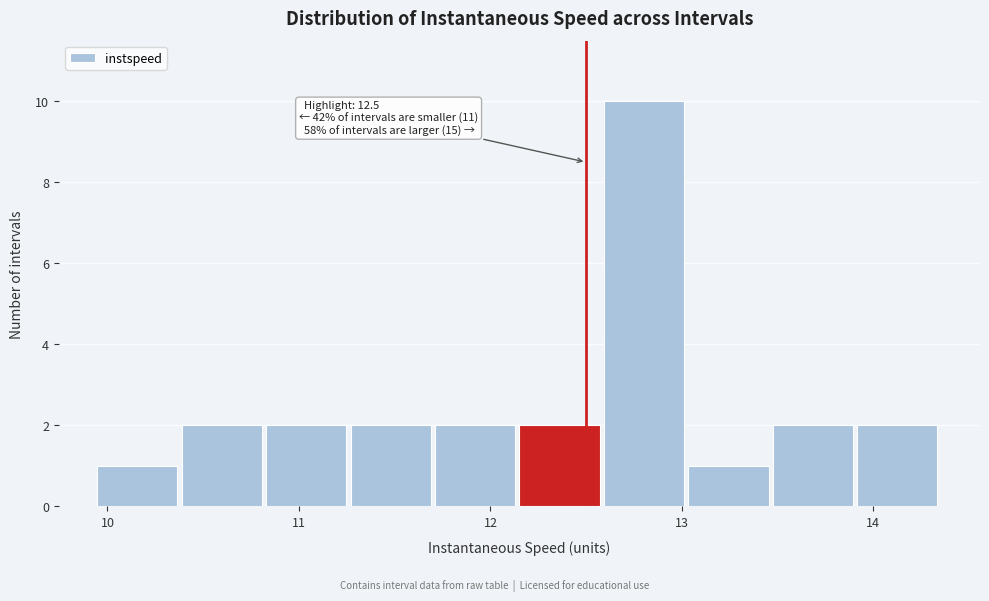

Over which range of the x-axis is the bar tallest?

12.6 to 13.0